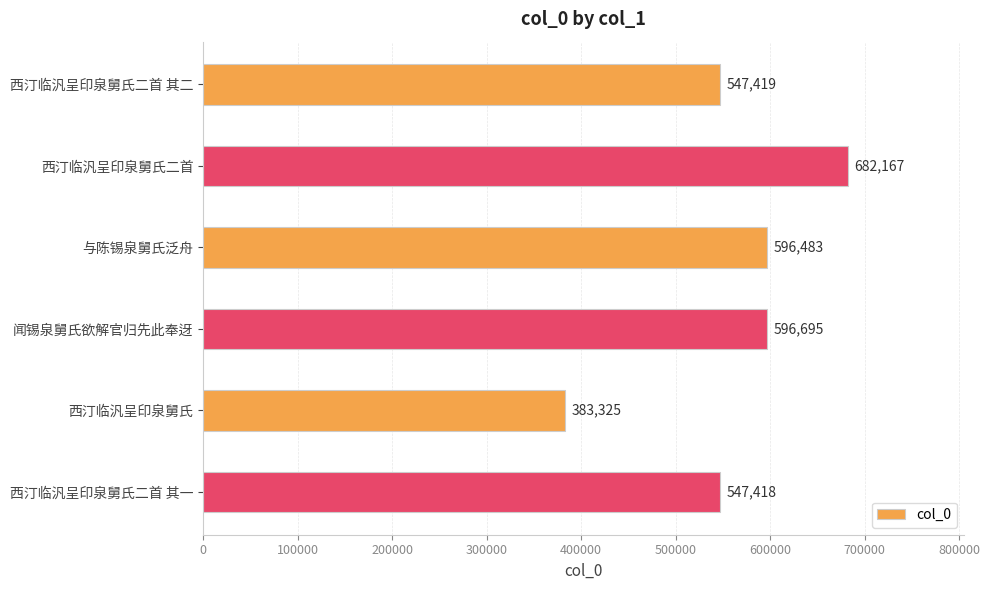

List the labels in order of value, largest first.

西汀临汎呈印泉舅氏二首, 闻锡泉舅氏欲解官归先此奉迓, 与陈锡泉舅氏泛舟, 西汀临汎呈印泉舅氏二首 其二, 西汀临汎呈印泉舅氏二首 其一, 西汀临汎呈印泉舅氏